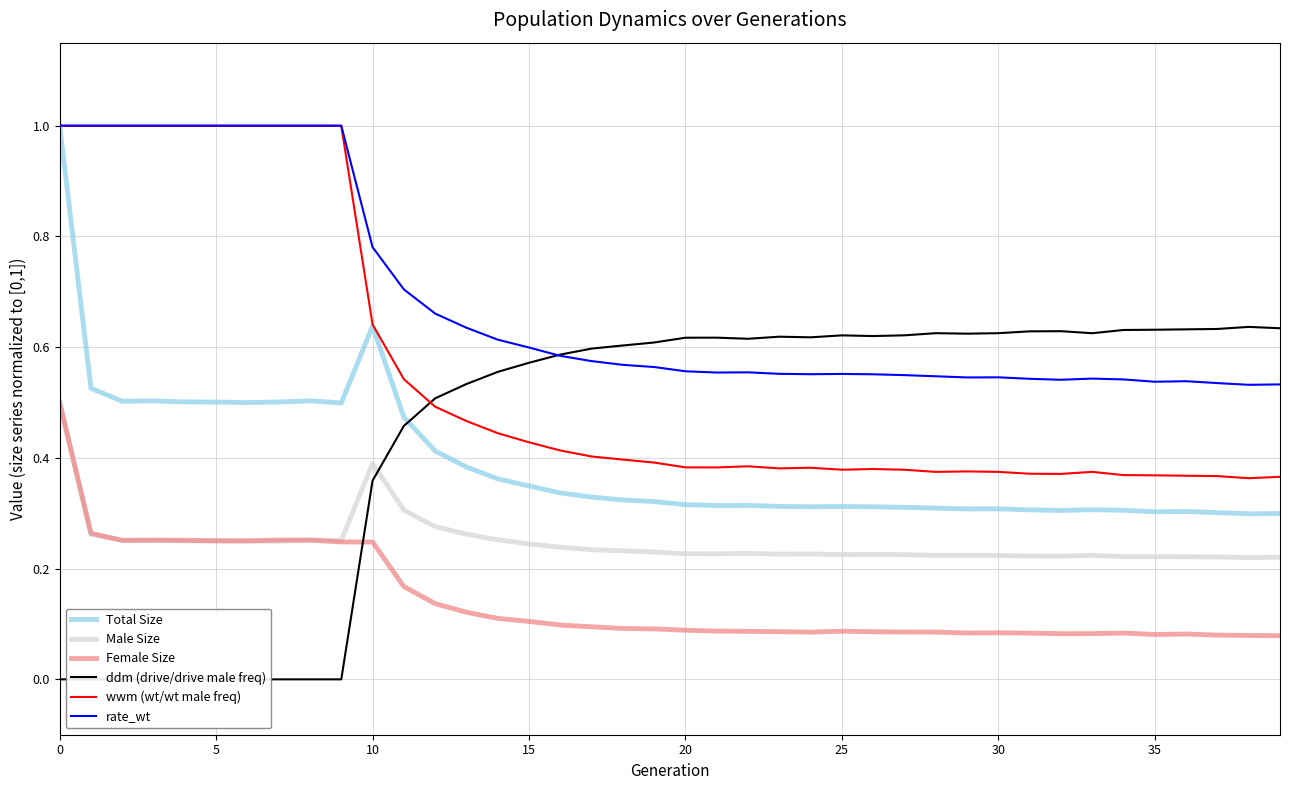

Does the chart display data point markers on the line(s)?

No